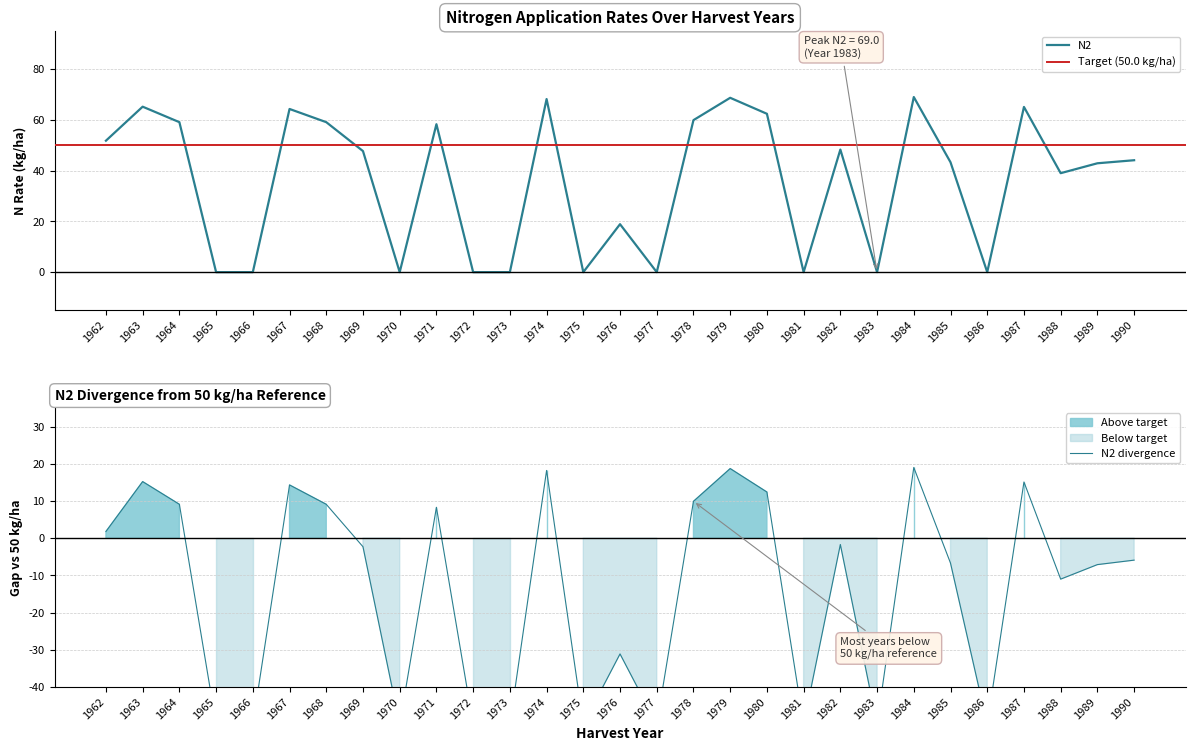

True or false: N2 has a value of 48.3 at 1982.

True